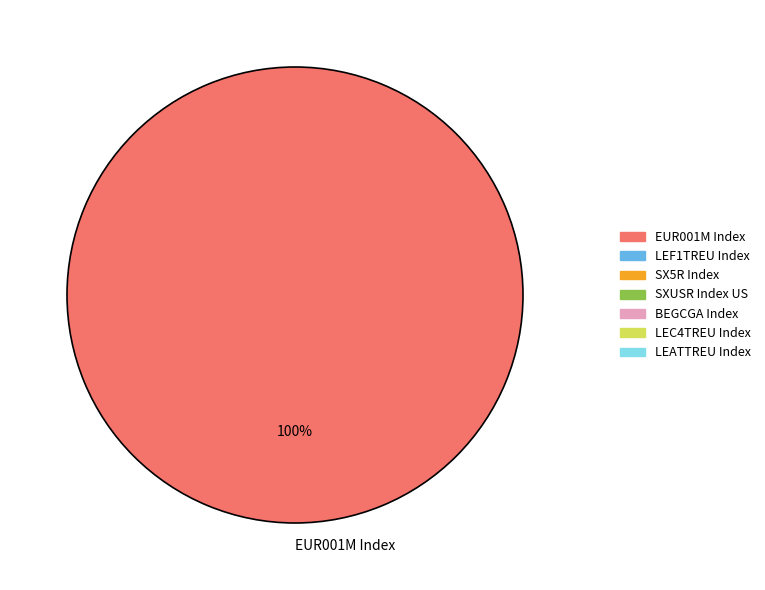

What percentage is the EUR001M Index slice, to the nearest percent?

100%